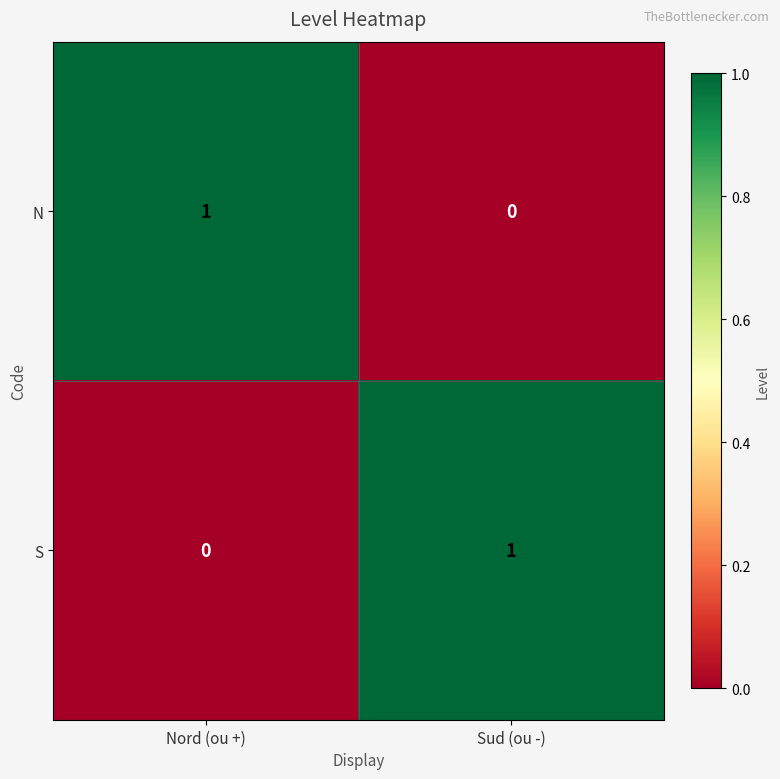

What is the maximum value shown in the chart?

1